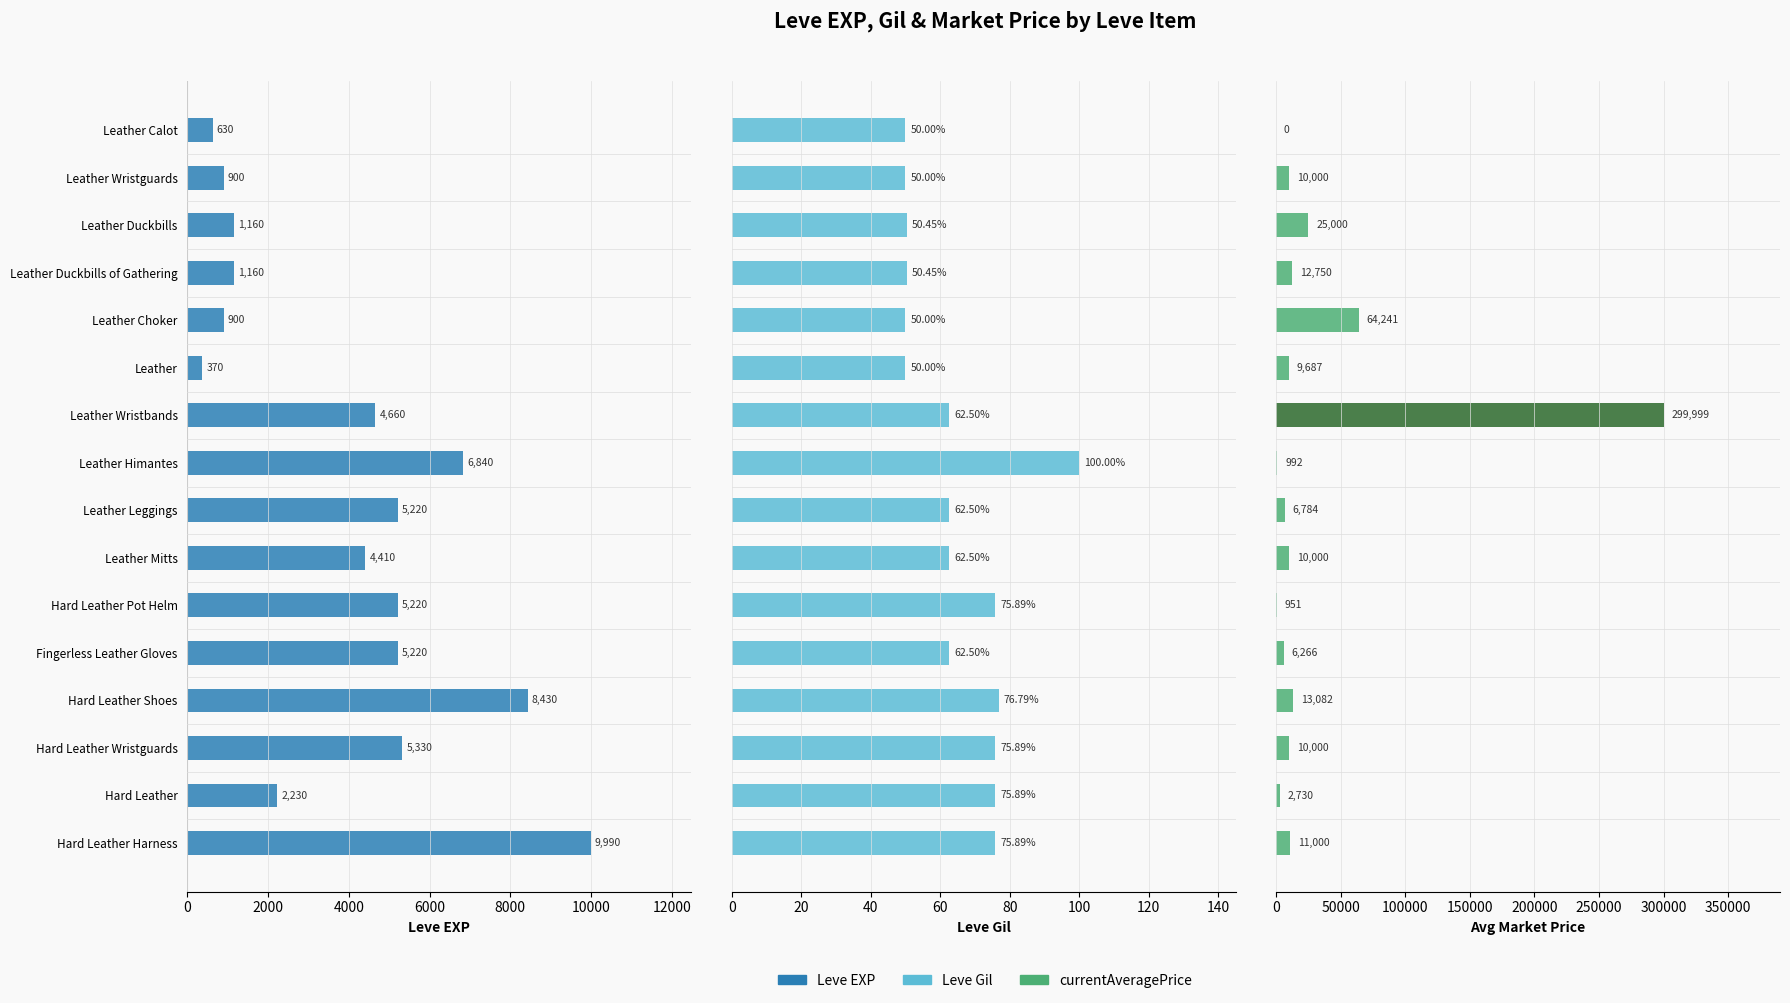

Which series has the widest spread of values?

currentAveragePrice